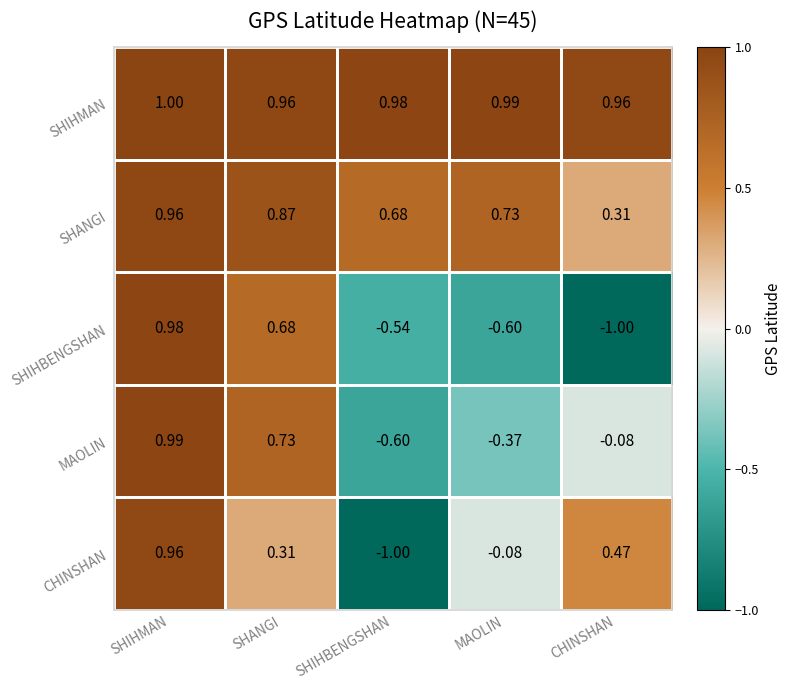

Is the value of MAOLIN at SHIHBENGSHAN greater than the value of SHANGI at CHINSHAN?

No